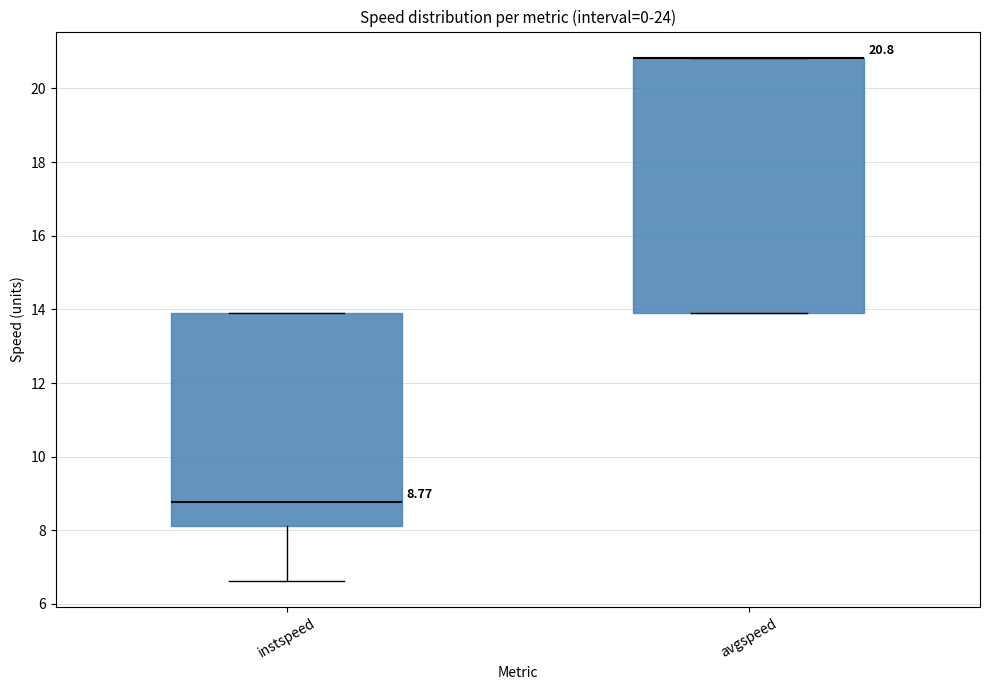

Comparing the boxes themselves (not the whiskers), which one is the tallest?

avgspeed